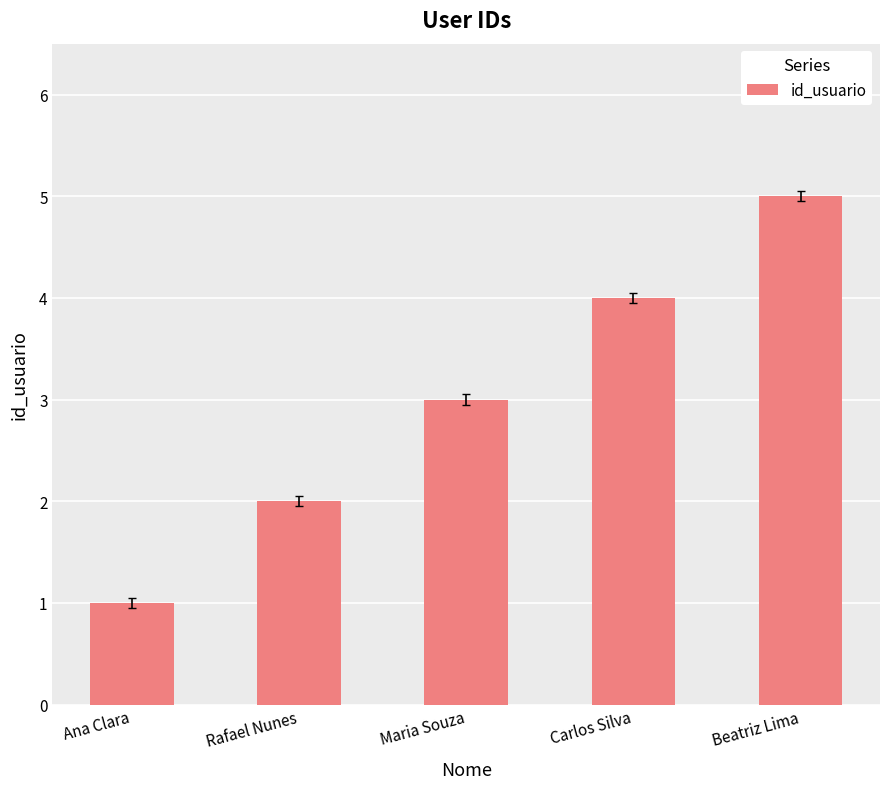

What is the average value?

3